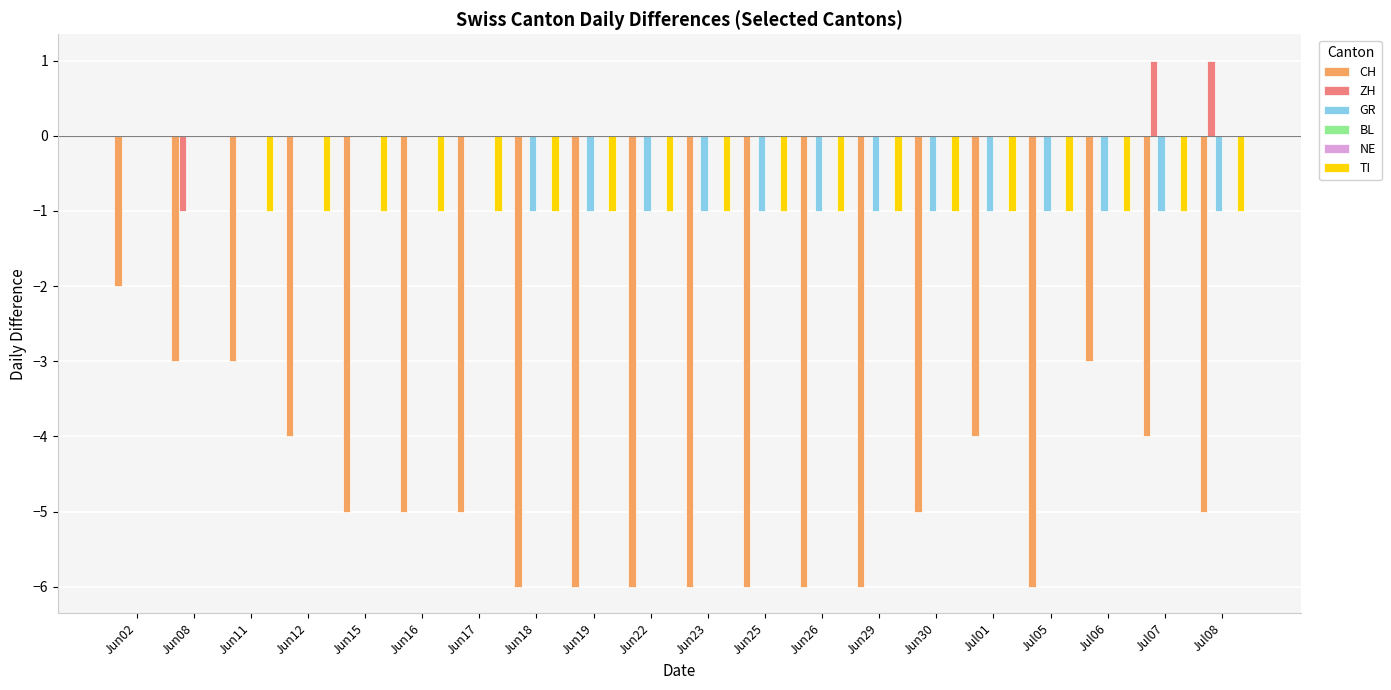

Is the value of BL at Jul01 greater than the value of CH at Jul06?

Yes